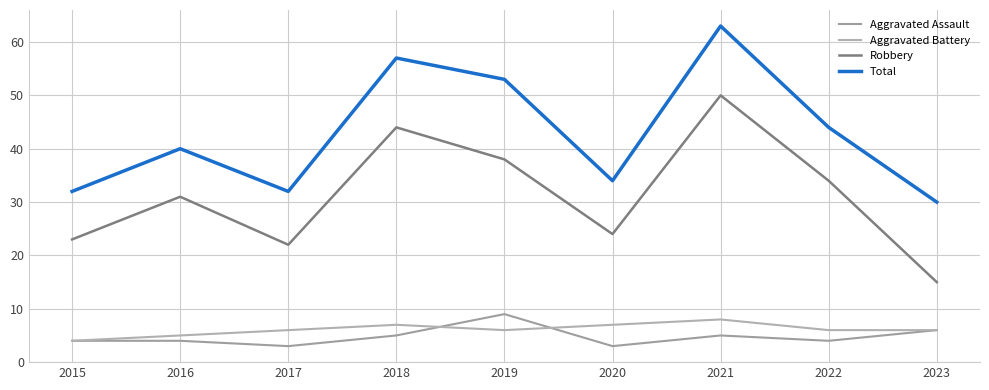

Count the number of data series in this chart.

4